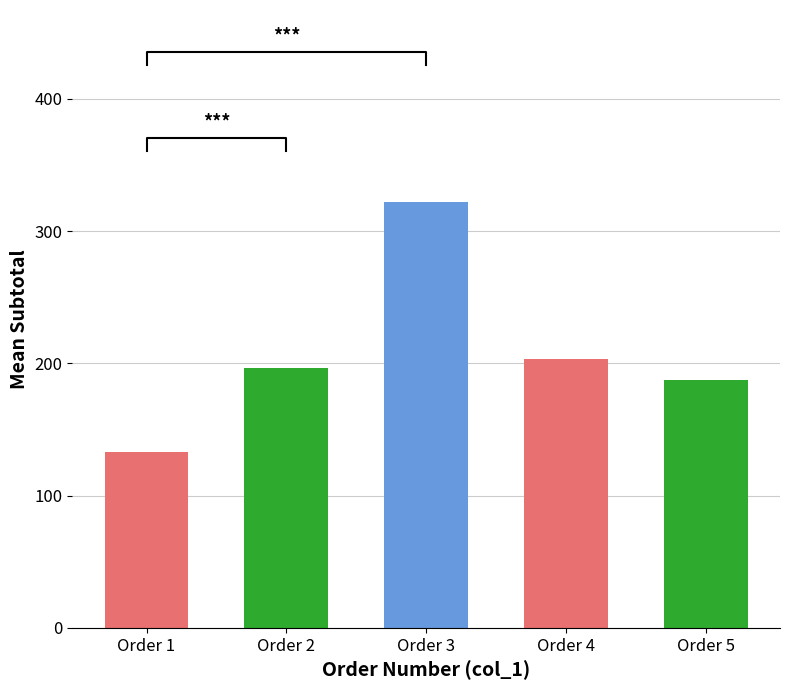

Between Order 2 and Order 4, which is larger?

Order 4